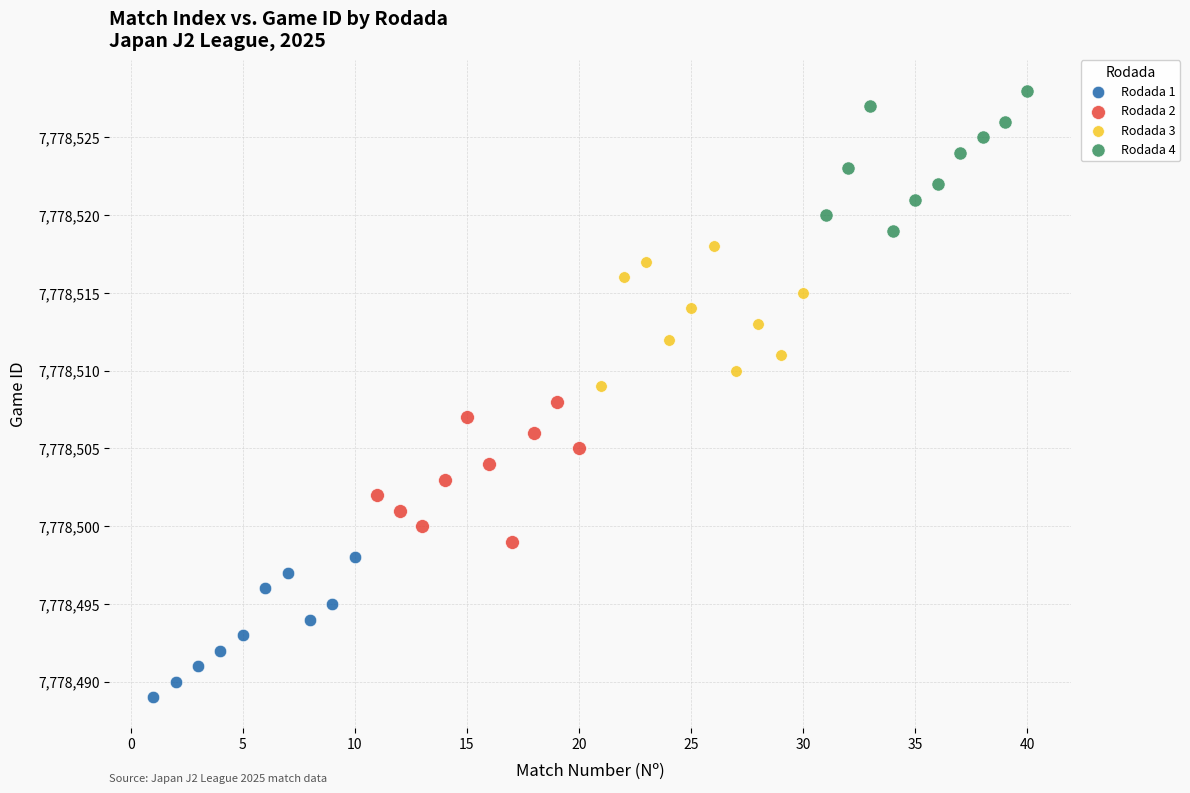

What are all the series names shown in the legend?

Rodada 1, Rodada 2, Rodada 3, Rodada 4